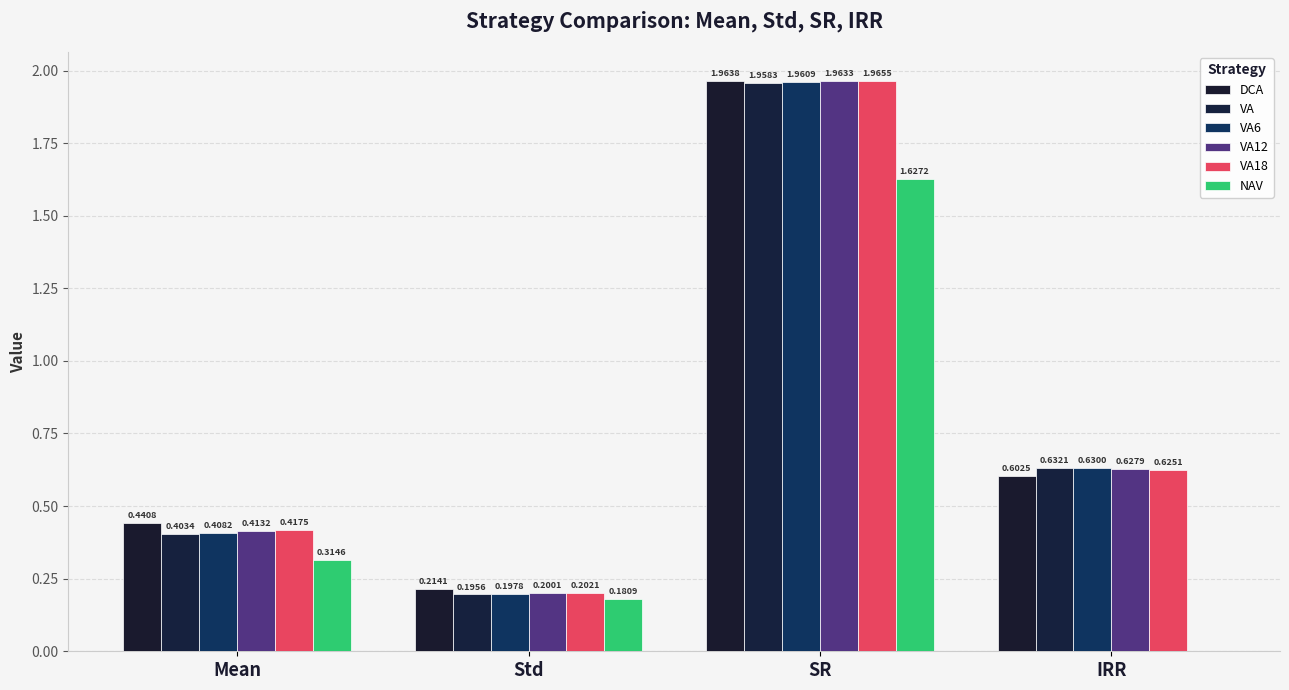

How many groups of bars are there?

4